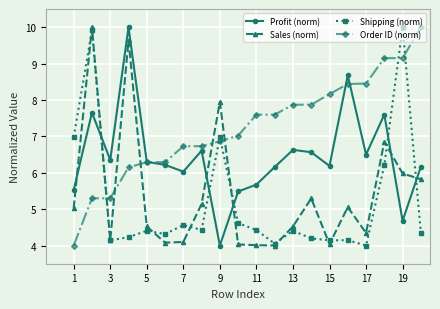

Which series has the largest total across all categories?

Order ID (norm)